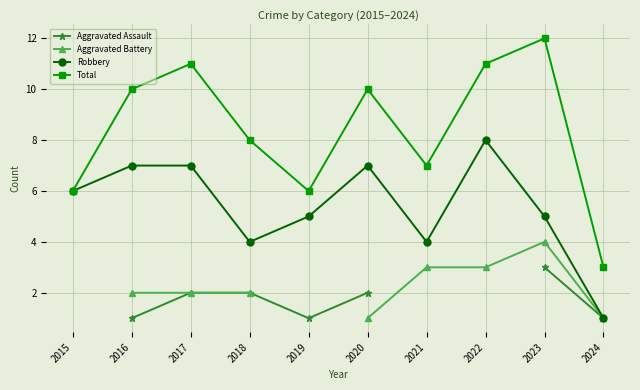

How many Robbery values are between 4 and 7?

8